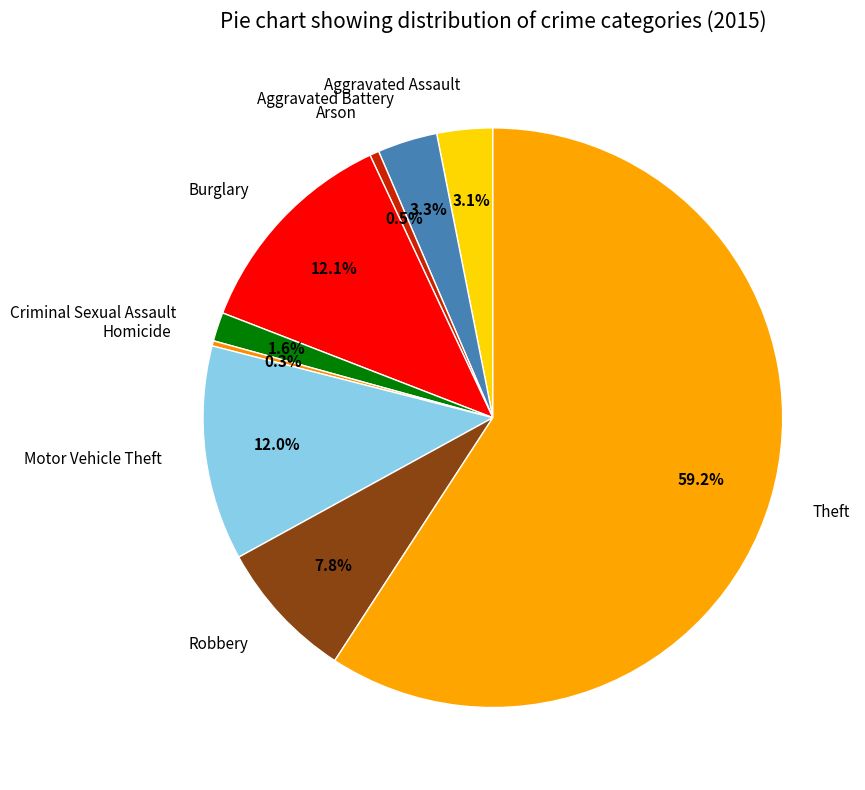

Count the number of slices in the pie.

9